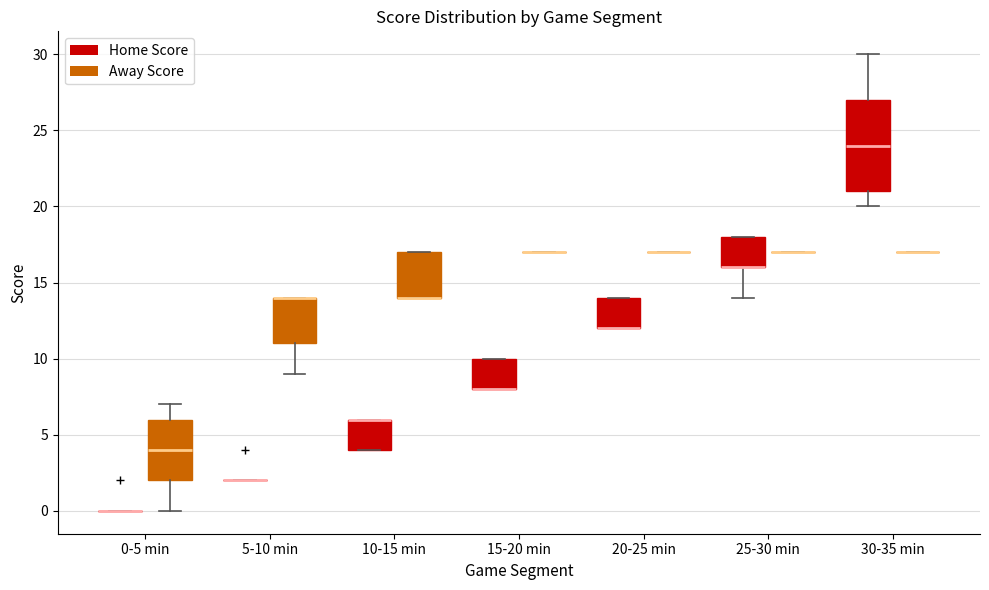

Reading left to right, transcribe this box plot: for each box, give where its median line is, the range the box spans, and where its two whiskers end, as read against the y-axis. The values are not printed on the chart, so give them approximately, as read against the axis.

0-5 min (Home Score): box collapsed to a line at 0, whiskers 0 to 0
0-5 min (Away Score): median 4, box 2 to 6, whiskers 0 to 7
5-10 min (Home Score): box collapsed to a line at 2, whiskers 2 to 2
5-10 min (Away Score): median 14 (drawn on the box's upper edge), box 11 to 14, whiskers 9 to 14
10-15 min (Home Score): median 6 (drawn on the box's upper edge), box 4 to 6, whiskers 4 to 6
10-15 min (Away Score): median 14 (drawn on the box's lower edge), box 14 to 17, whiskers 14 to 17
15-20 min (Home Score): median 8 (drawn on the box's lower edge), box 8 to 10, whiskers 8 to 10
15-20 min (Away Score): box collapsed to a line at 17, whiskers 17 to 17
20-25 min (Home Score): median 12 (drawn on the box's lower edge), box 12 to 14, whiskers 12 to 14
20-25 min (Away Score): box collapsed to a line at 17, whiskers 17 to 17
25-30 min (Home Score): median 16 (drawn on the box's lower edge), box 16 to 18, whiskers 14 to 18
25-30 min (Away Score): box collapsed to a line at 17, whiskers 17 to 17
30-35 min (Home Score): median 24, box 21 to 27, whiskers 20 to 30
30-35 min (Away Score): box collapsed to a line at 17, whiskers 17 to 17